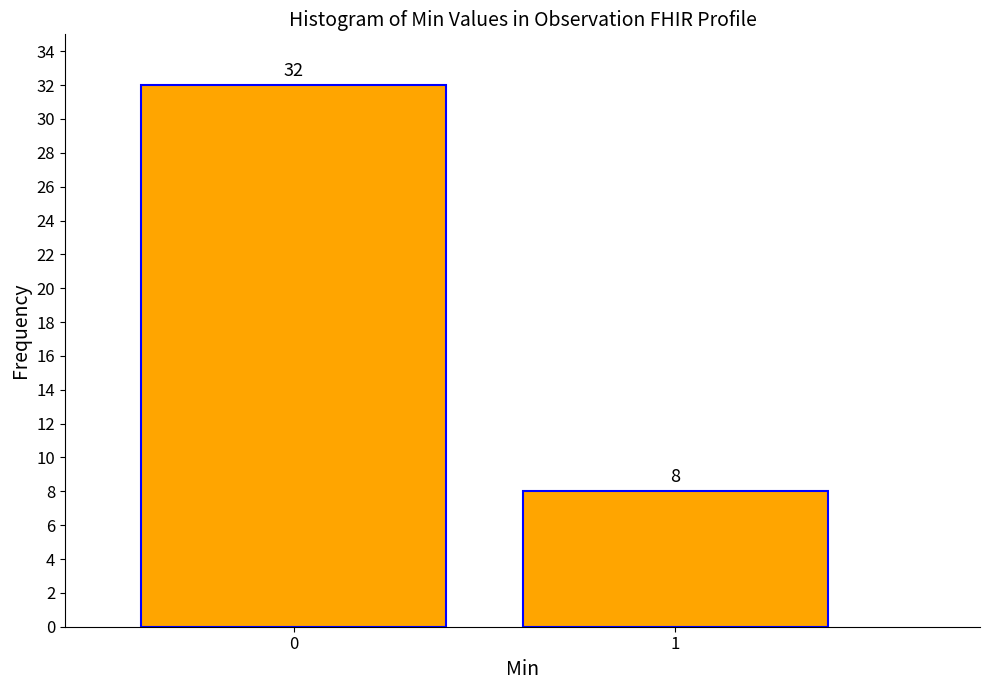

Reading left to right, what are all the values shown in this chart?

0=32	1=8